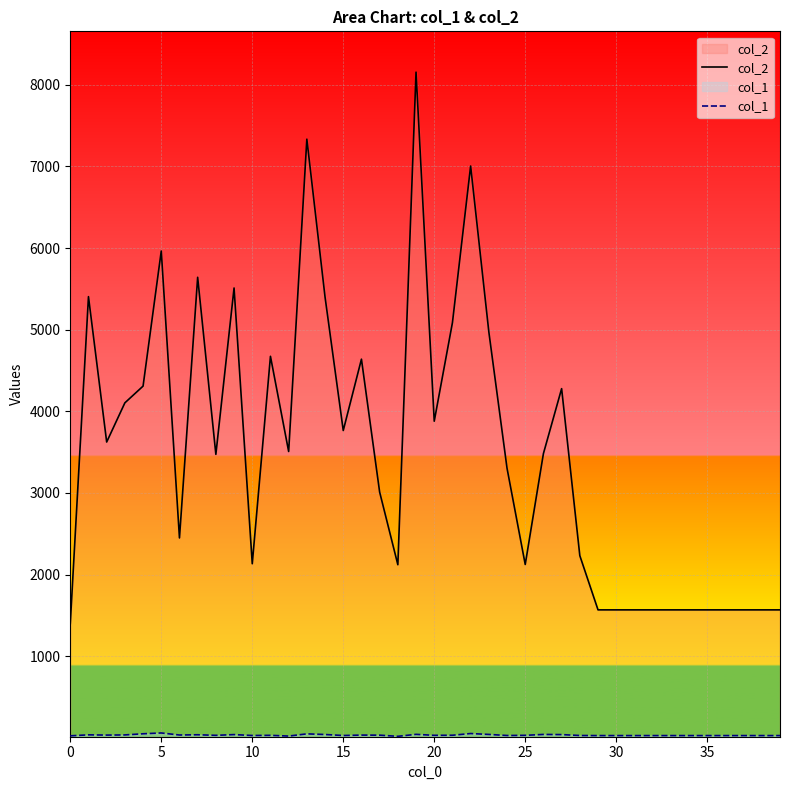

At 35, list the series in order from smallest to largest.

col_1, col_2